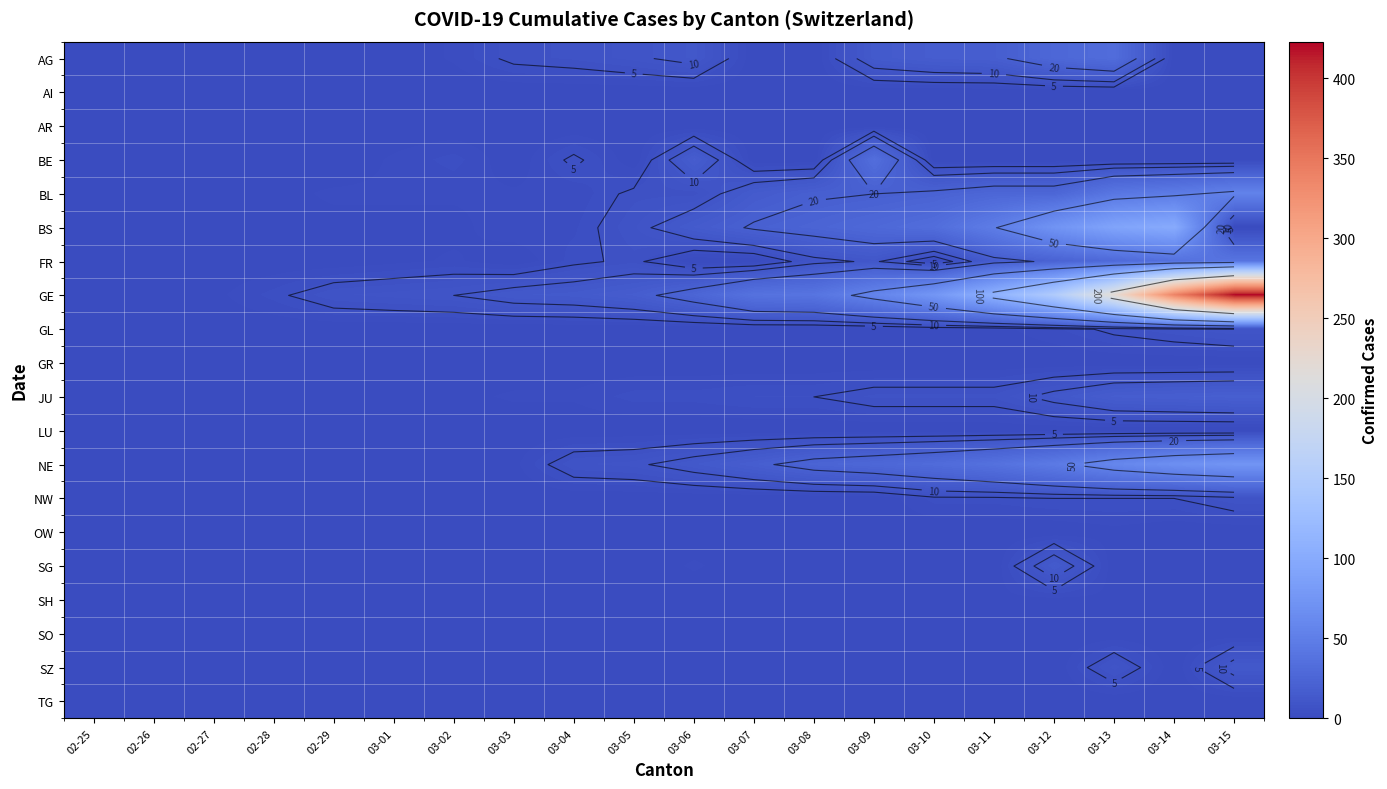

Which has a higher value, 02-25 or 03-02?

03-02